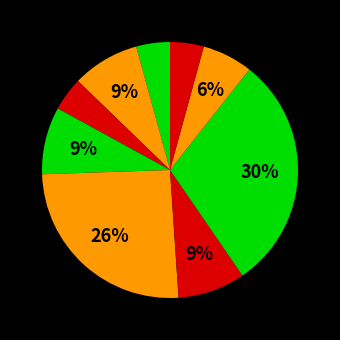

How many segments does this pie chart have?

9